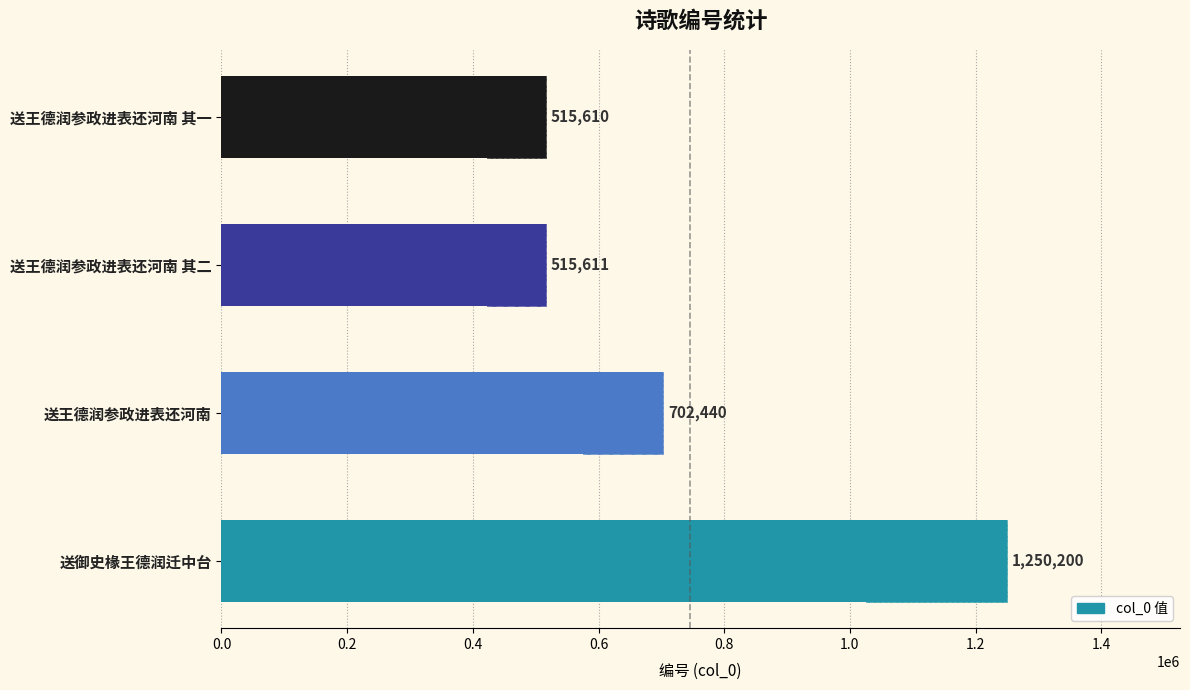

True or false: the data shows 210036 at 0.6.

False